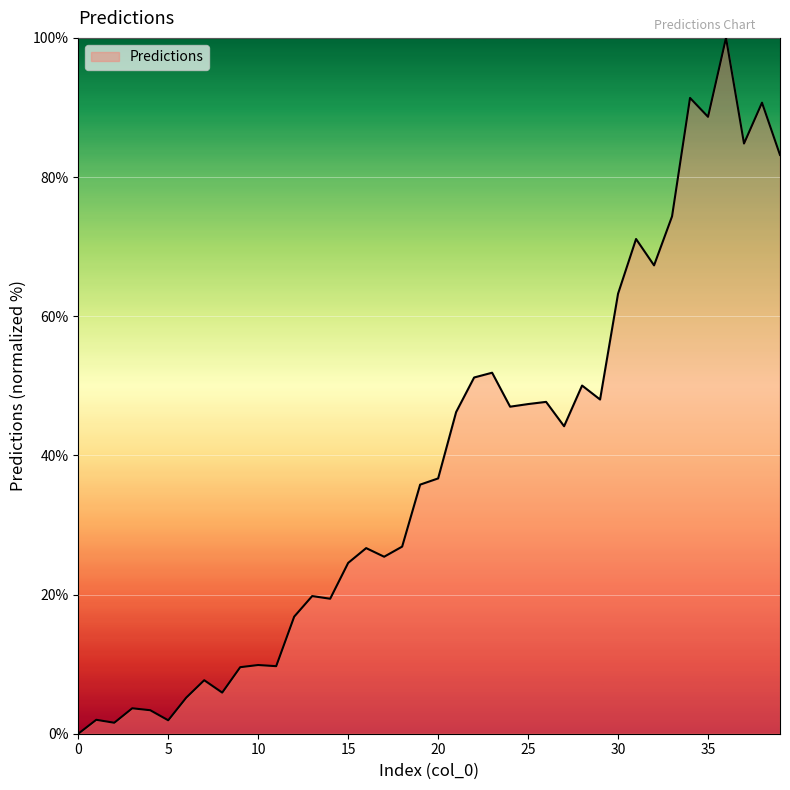

What is the greatest value displayed?

100.0